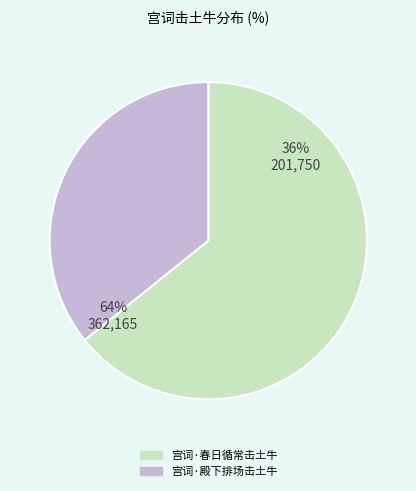

Rank the categories by value from highest to lowest.

宫词·春日循常击土牛, 宫词·殿下排场击土牛